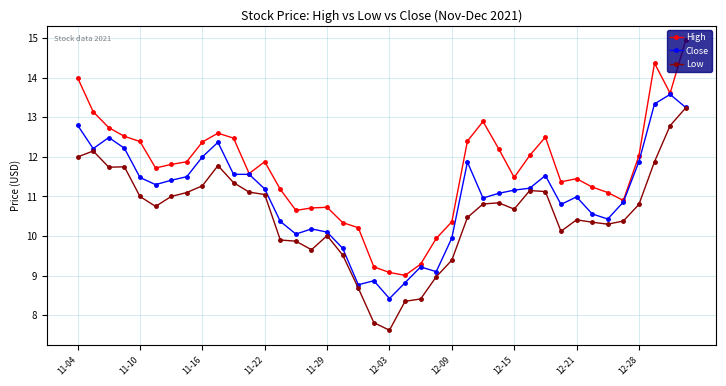

Which series has the largest total across all categories?

High